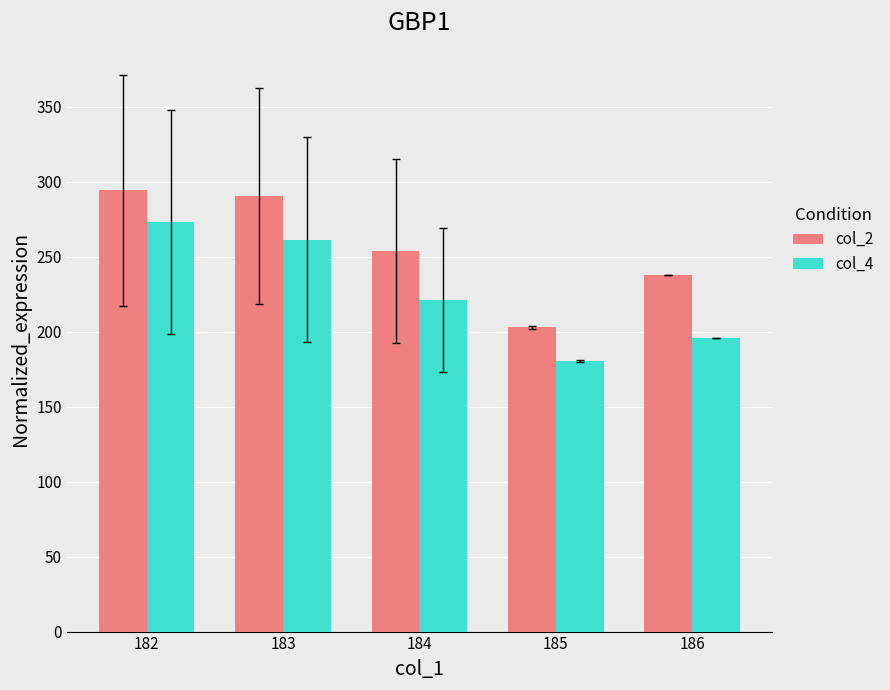

What is the difference between the maximum and minimum values in the col_2 series?

91.4